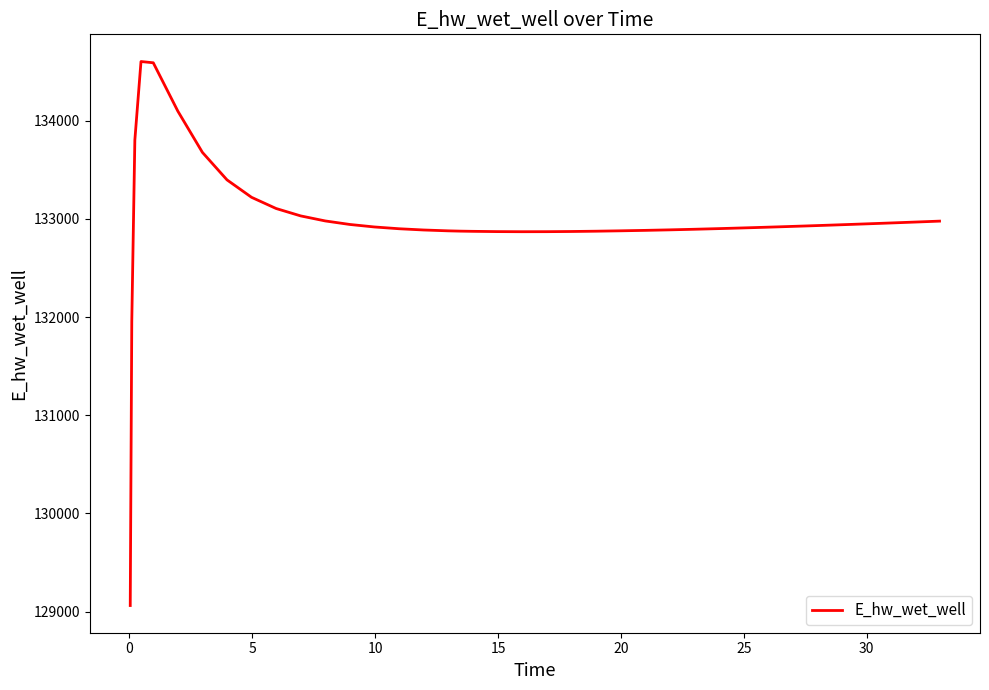

What is the difference between the maximum and minimum values?

5542.2